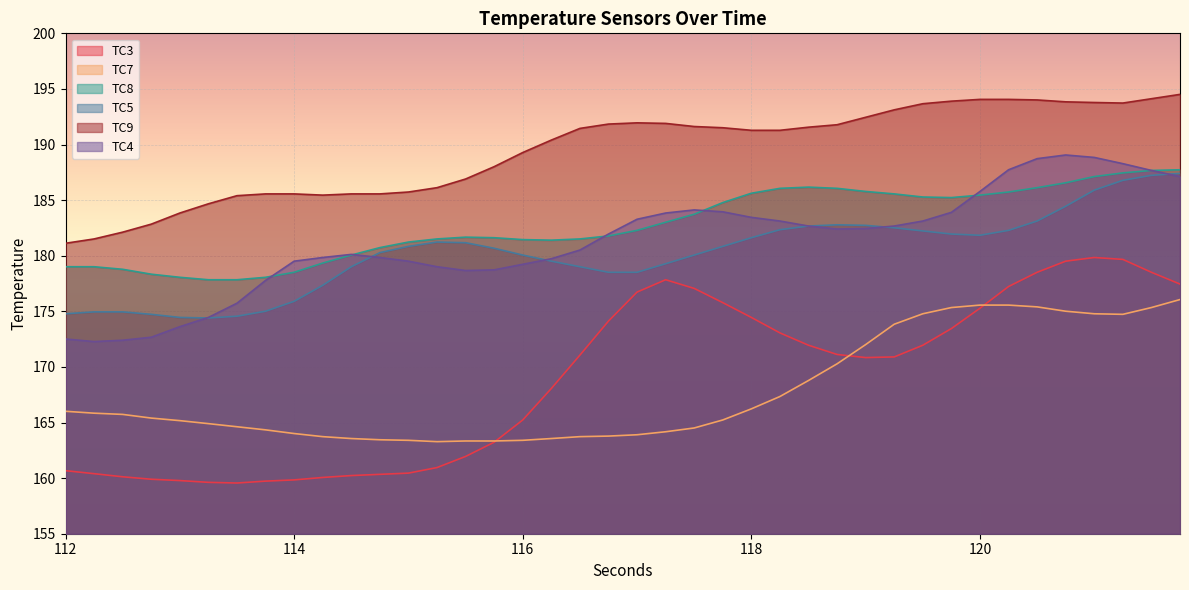

What position from the right is 117.25?

19